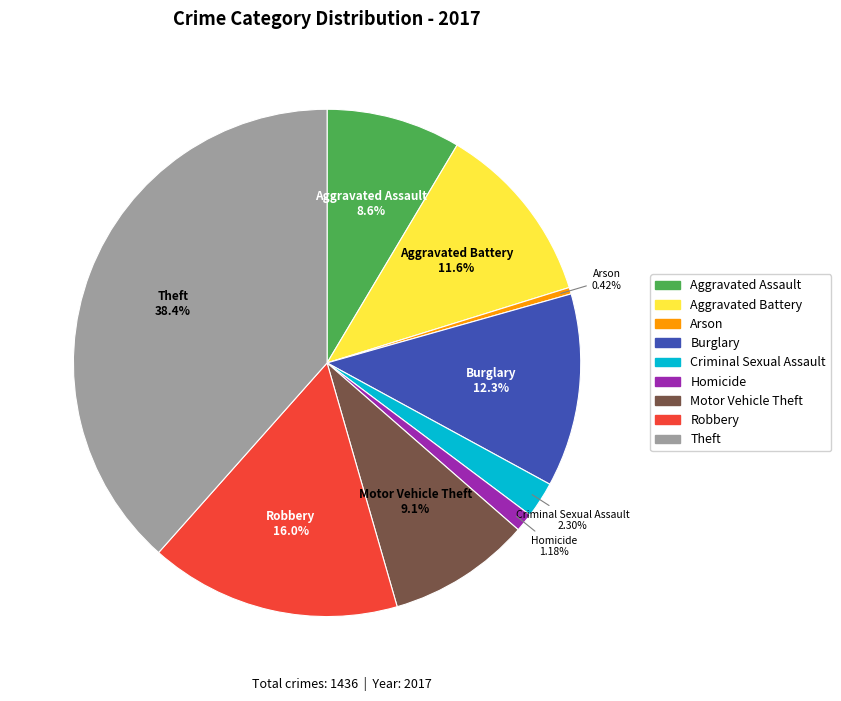

Does any single category account for the majority?

No